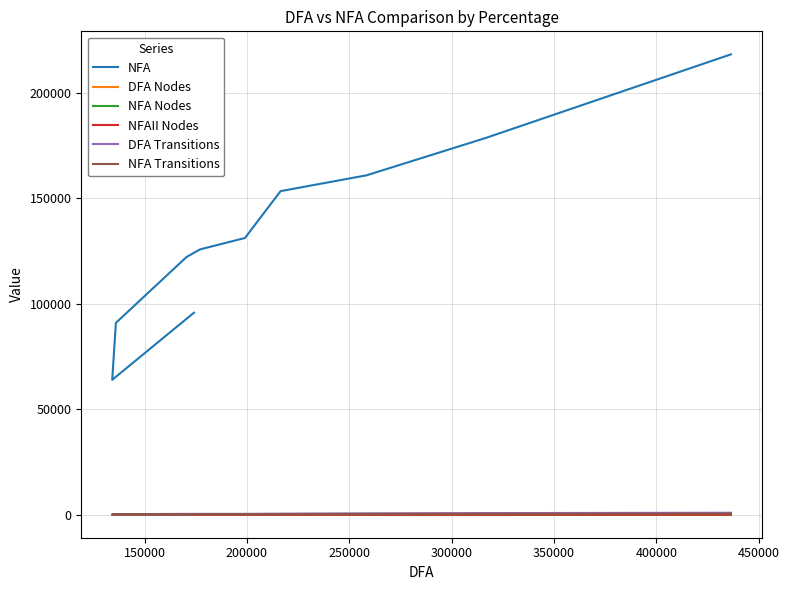

Is this an area chart (filled region under the line)?

No